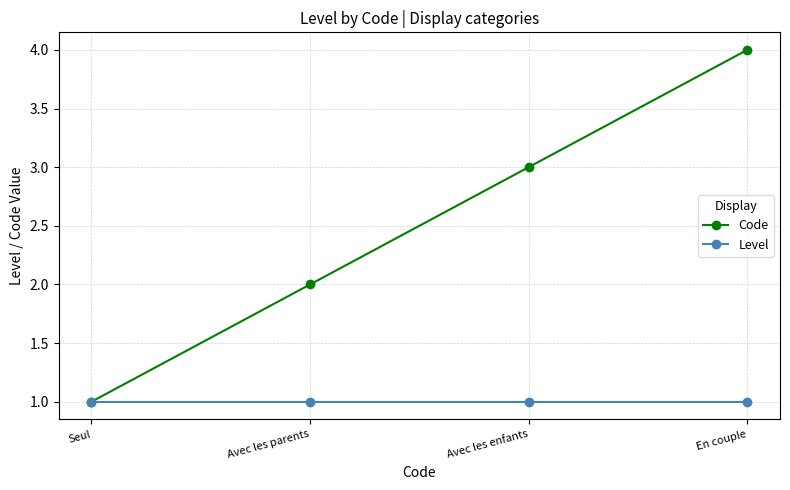

What is the maximum value for Code?

4